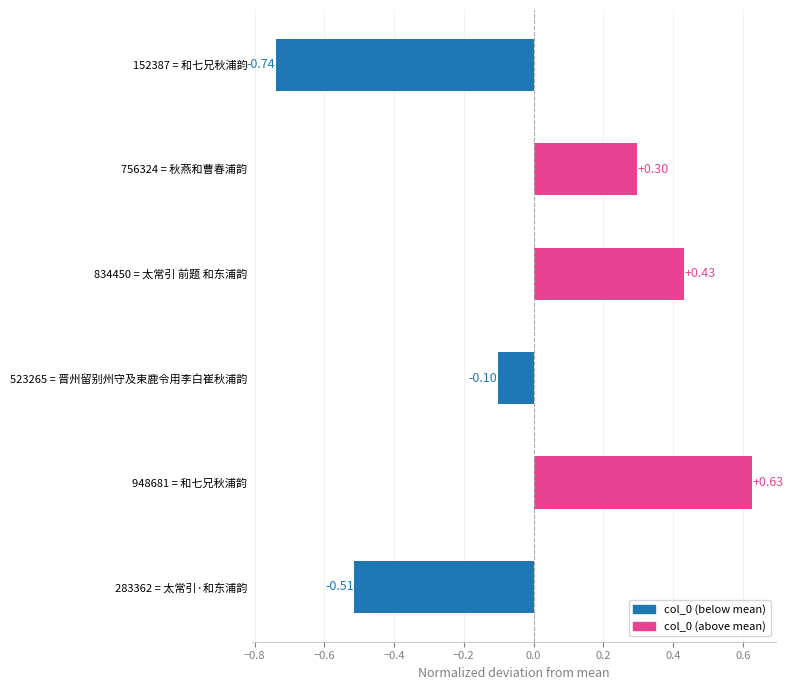

At which category does the chart reach its minimum across all series?

152387 = 和七兄秋浦韵